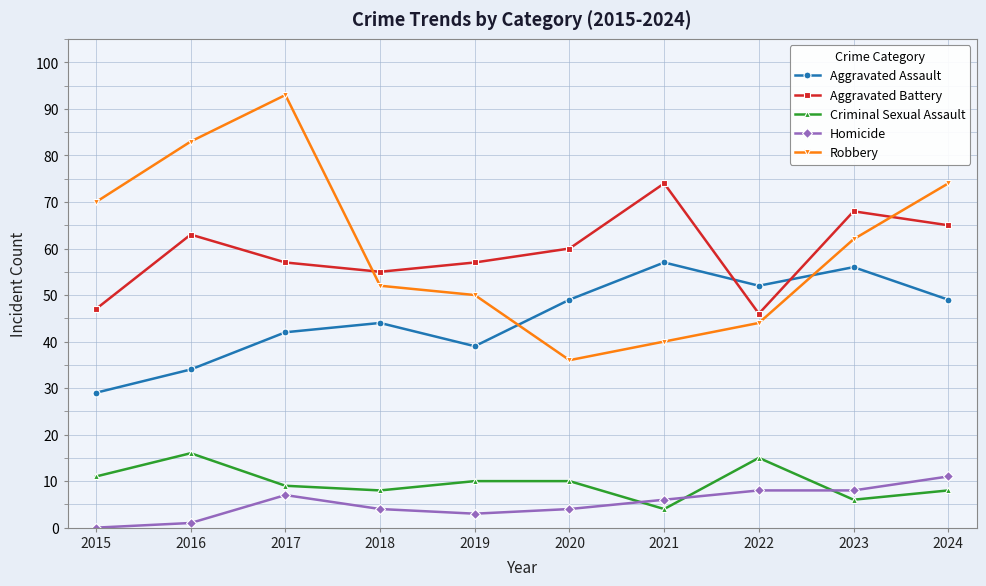

Rank the series by their maximum value, from lowest to highest.

Homicide, Criminal Sexual Assault, Aggravated Assault, Aggravated Battery, Robbery